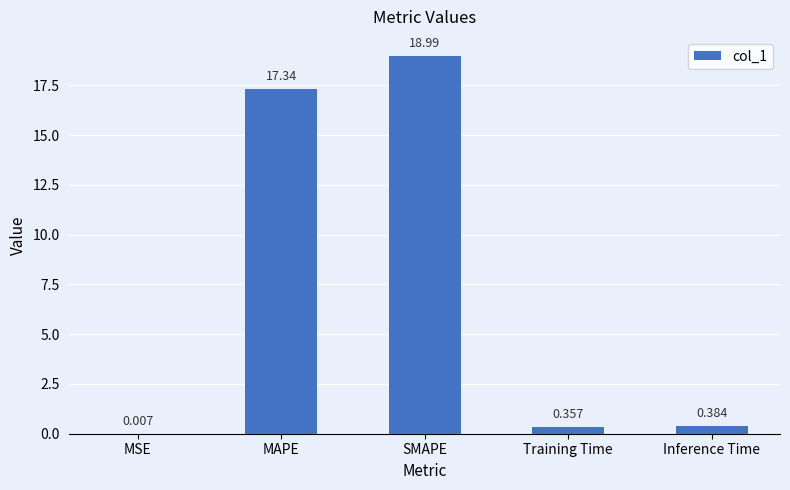

At which category does the chart reach its peak across all series?

SMAPE